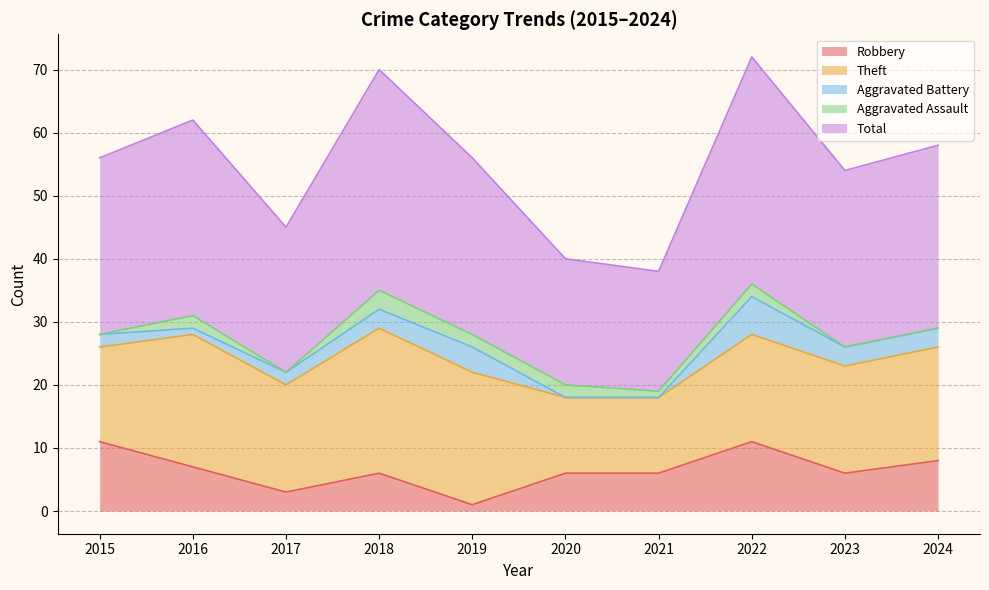

Count the number of data series in this chart.

5